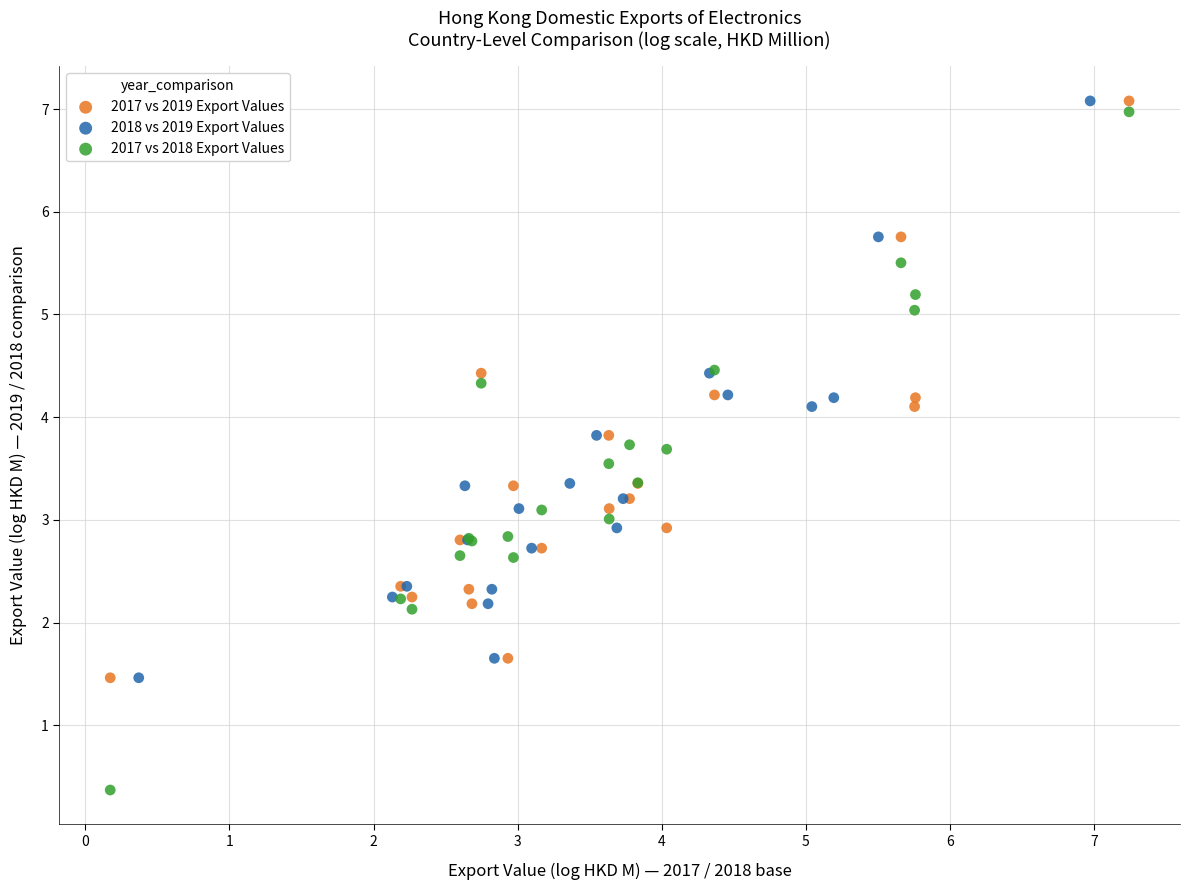

Which series has the widest spread of Y values?

2017 vs 2018 Export Values